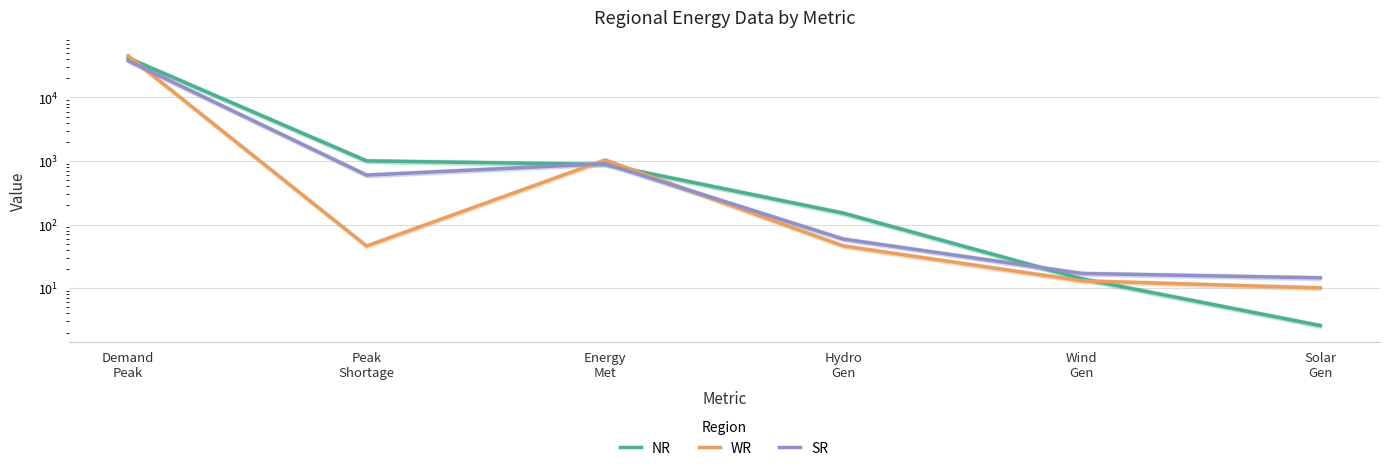

List the series in order of their peak value, lowest first.

SR, NR, WR